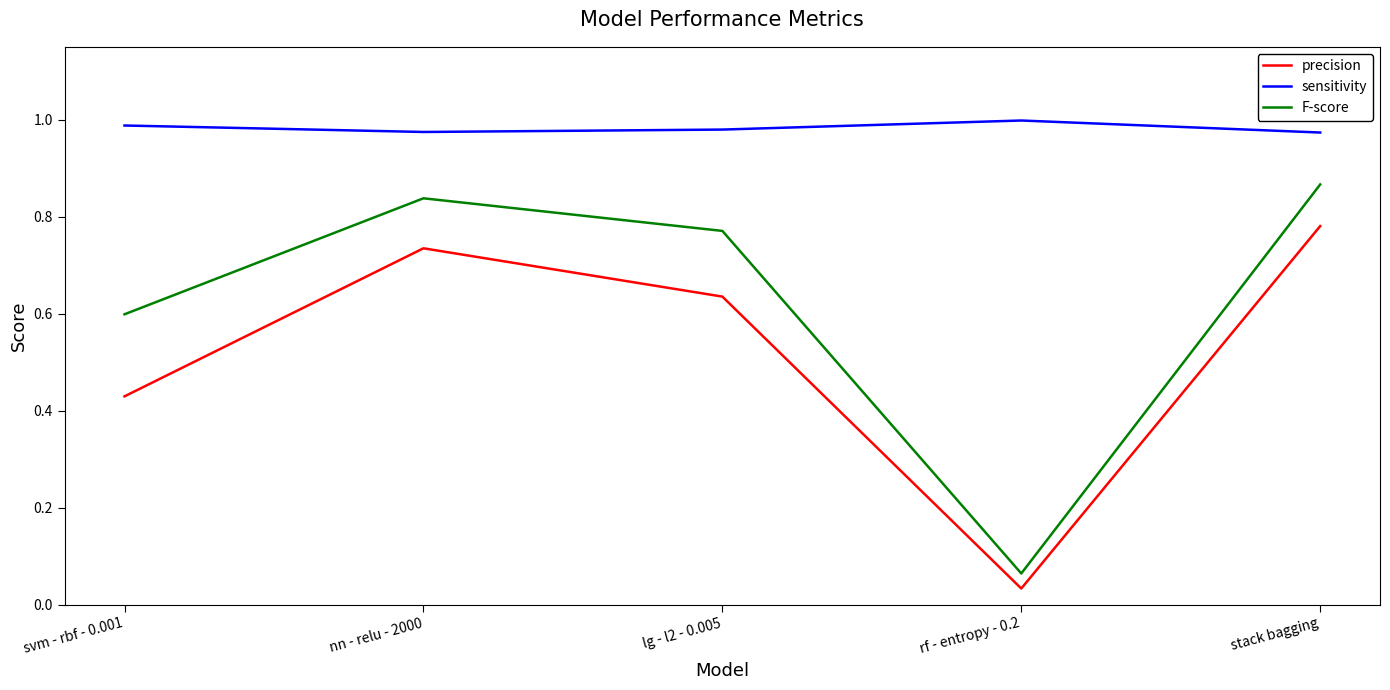

The precision series shows 0.5 at stack bagging. True or false?

False